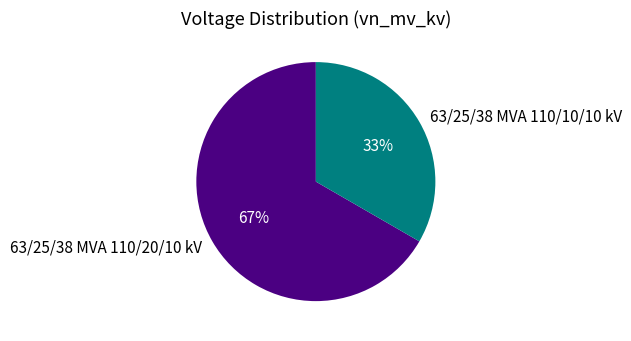

How many segments does this pie chart have?

2